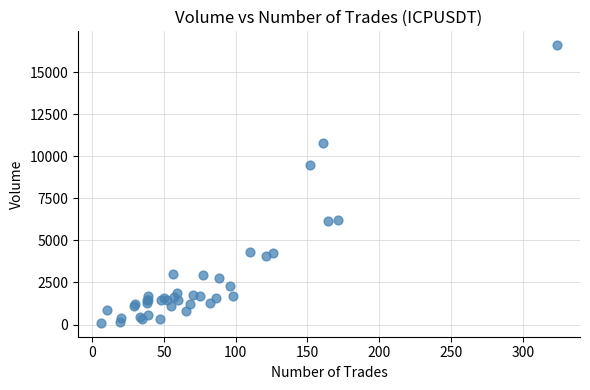

What Y value in the scatter plot is closest to 8353?

9482